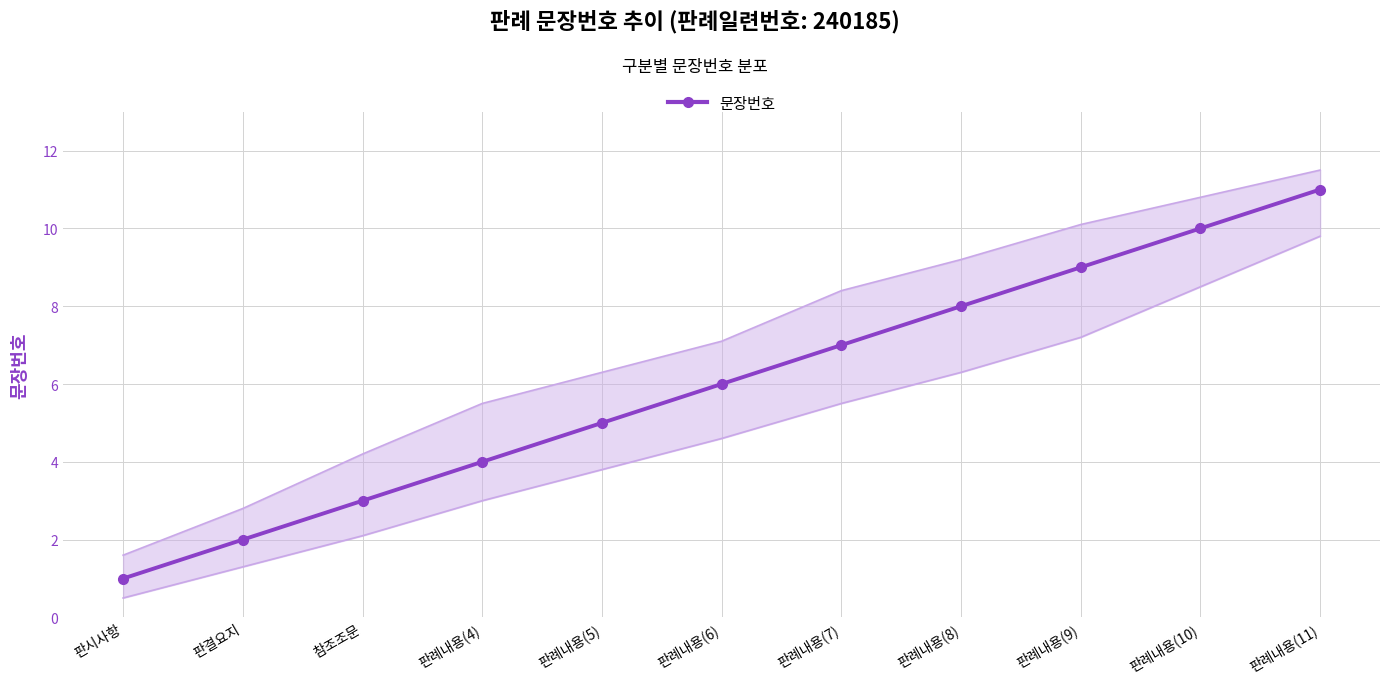

Reading left to right, transcribe all the data shown in this chart.

판시사항=1	판결요지=2	참조조문=3	판례내용(4)=4	판례내용(5)=5	판례내용(6)=6	판례내용(7)=7	판례내용(8)=8	판례내용(9)=9	판례내용(10)=10	판례내용(11)=11